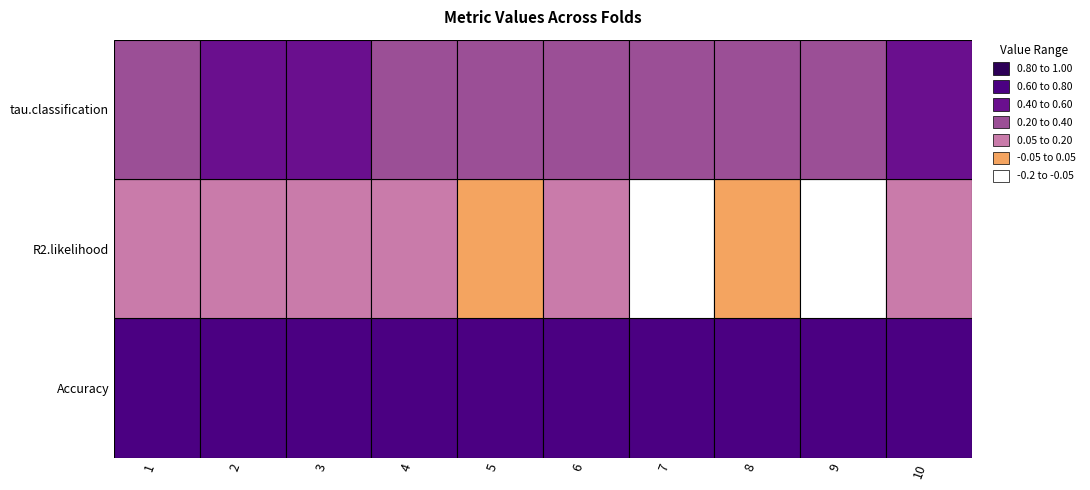

The R2.likelihood series shows 0.1 at 6. True or false?

True